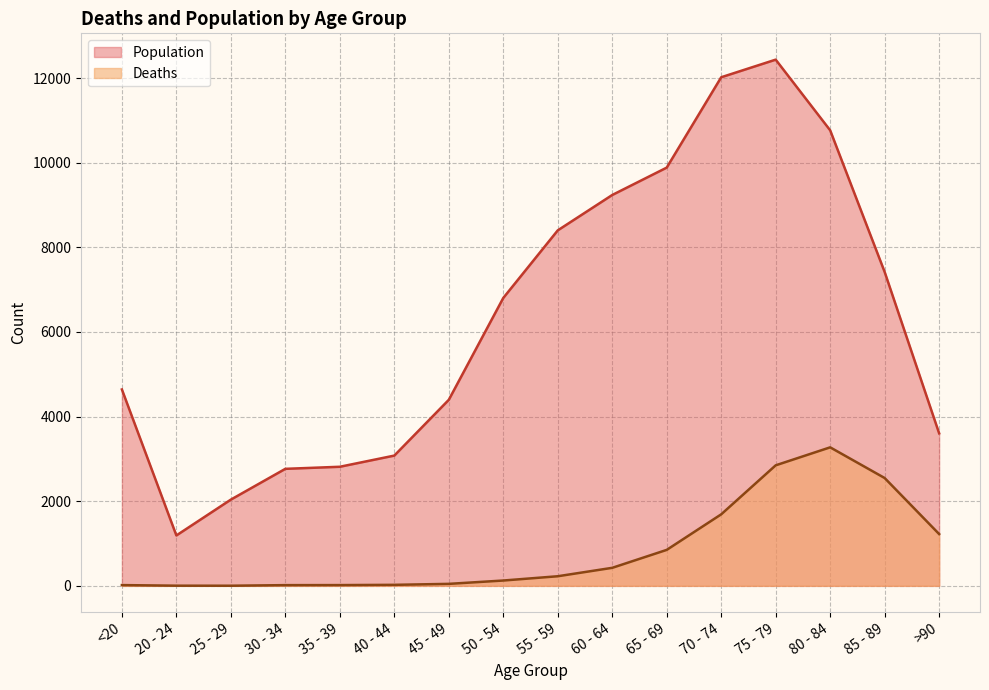

What is the label of the 9th point from the left?

55 - 59